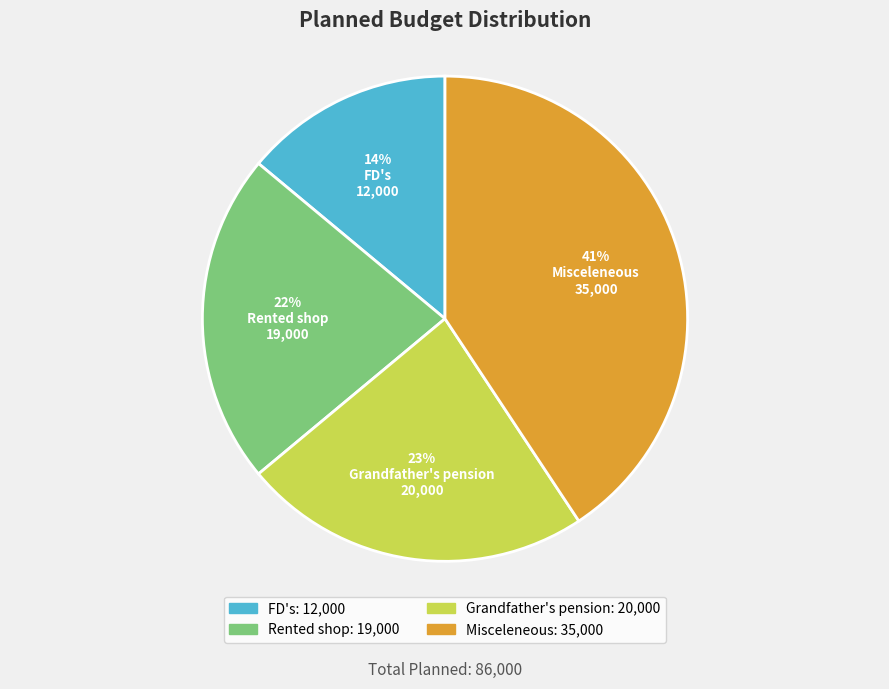

Combined, do Misceleneous and Rented shop account for over 50%?

Yes